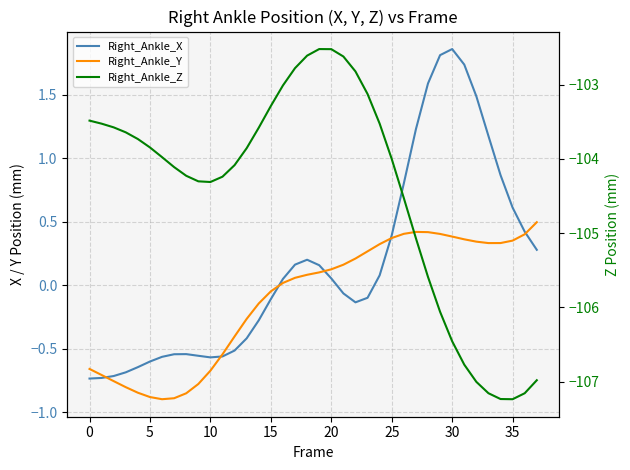

In Right_Ankle_X, how many points are higher than both neighbors (excluding endpoints)?

3